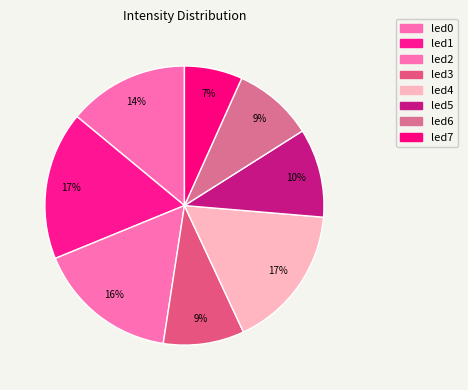

What percentage do led4 and led3 together represent?

26.1%